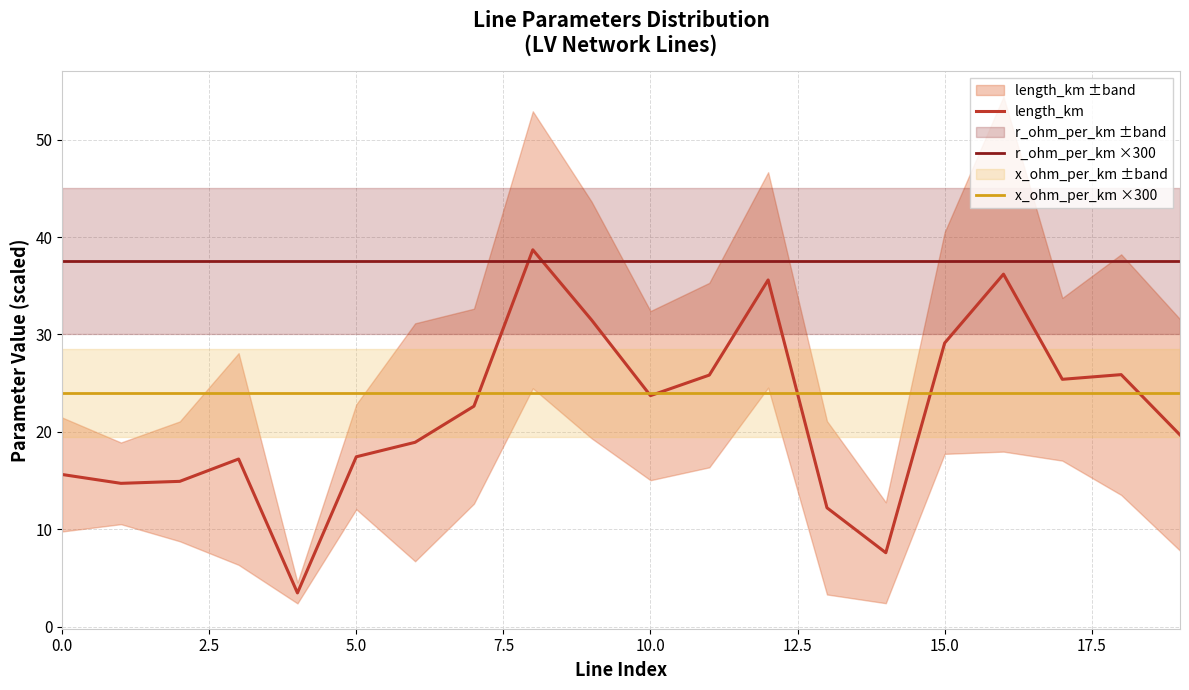

Rank the series at 17 from highest to lowest value.

r_ohm_per_km ×300, length_km, x_ohm_per_km ×300